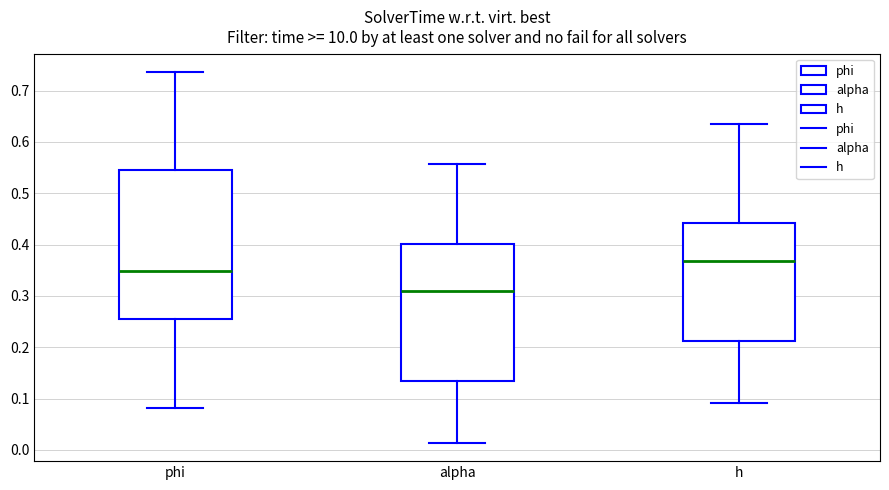

Reading left to right, transcribe this box plot: for each box, give where its median line is, the range the box spans, and where its two whiskers end, as read against the y-axis. The values are not printed on the chart, so give them approximately, as read against the axis.

phi: median 0.35, box 0.26 to 0.55, whiskers 0.08 to 0.74
alpha: median 0.31, box 0.13 to 0.40, whiskers 0.01 to 0.56
h: median 0.37, box 0.21 to 0.44, whiskers 0.09 to 0.63